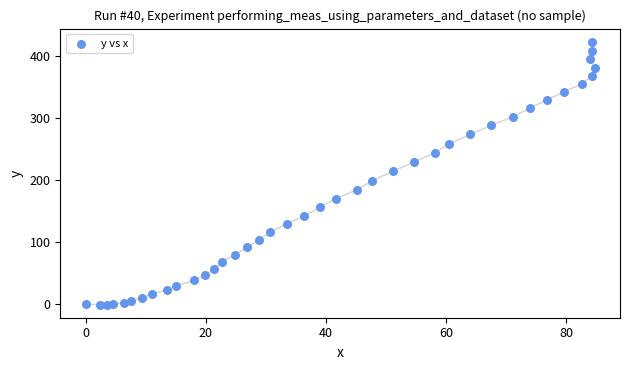

What is the range of Y values (max minus min)?

422.9